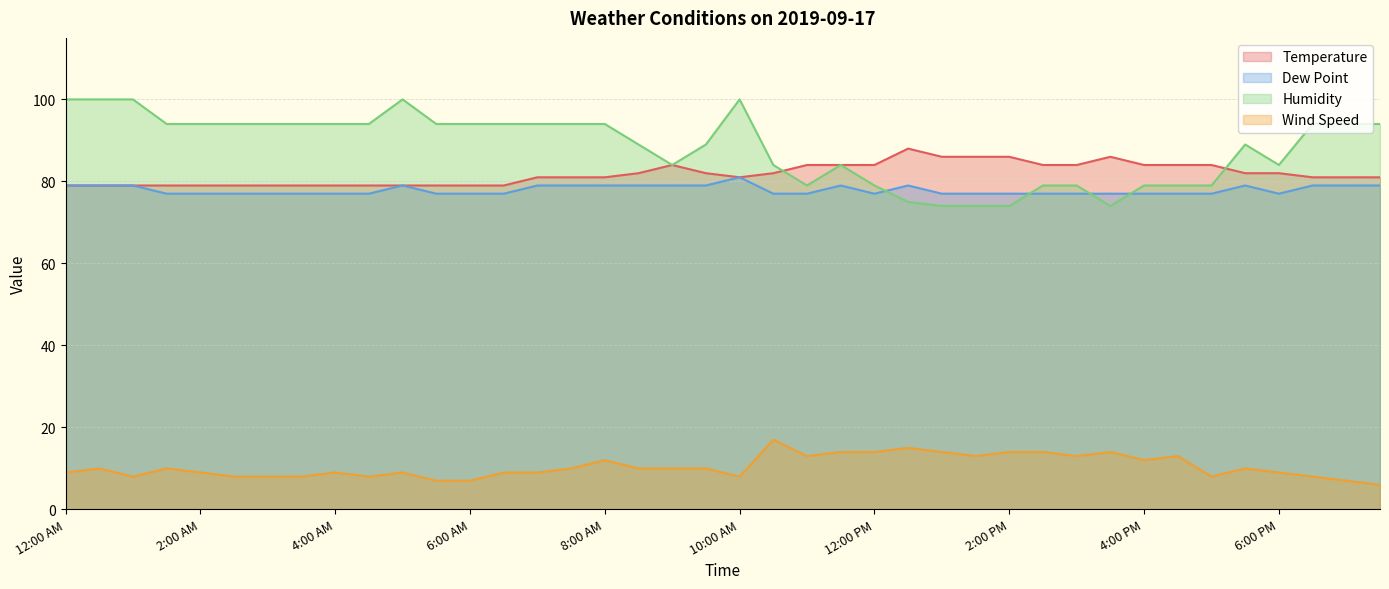

At which category is the sum across all series the highest?

10:00 AM